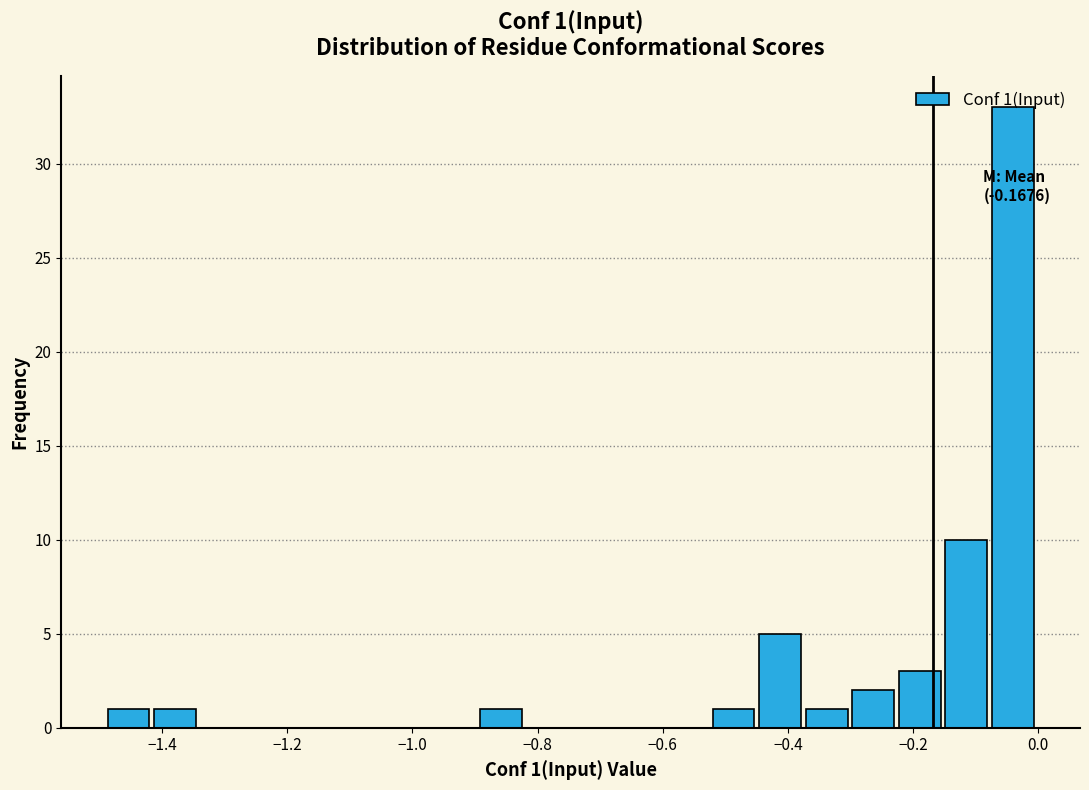

Around what value on the x-axis is the tallest bar? Give the approximate position of its centre, as read against the axis.

-0.04